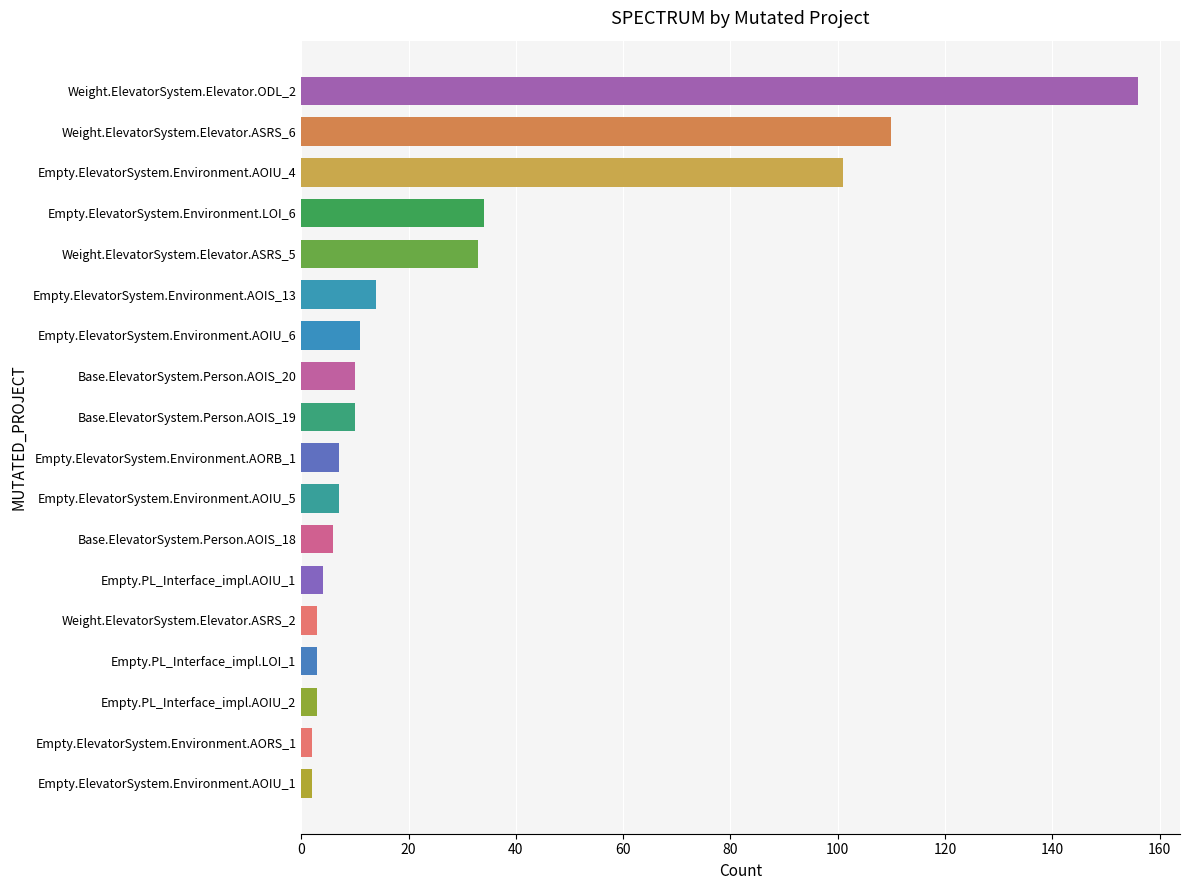

What is the ratio of the value at Empty.ElevatorSystem.Environment.AORB_1 to the value at Empty.ElevatorSystem.Environment.AOIU_6?

0.6